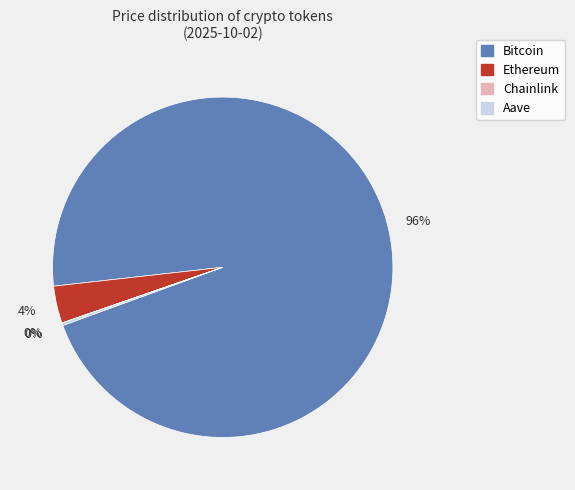

What percentage is the Bitcoin slice, to the nearest percent?

96%